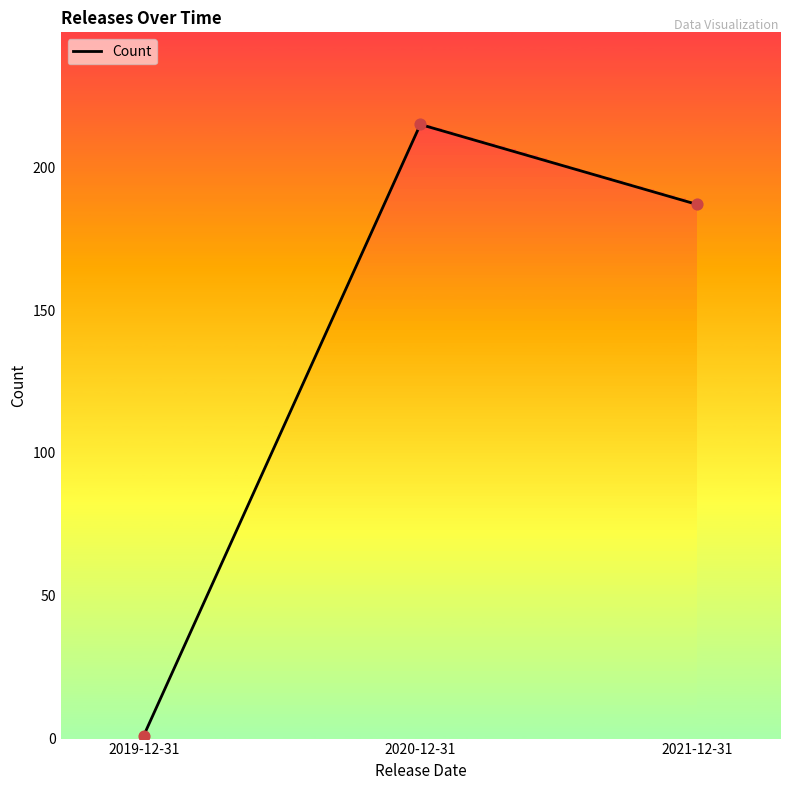

Approximately how many times larger is the value at 2020-12-31 compared to 2021-12-31?

1.1